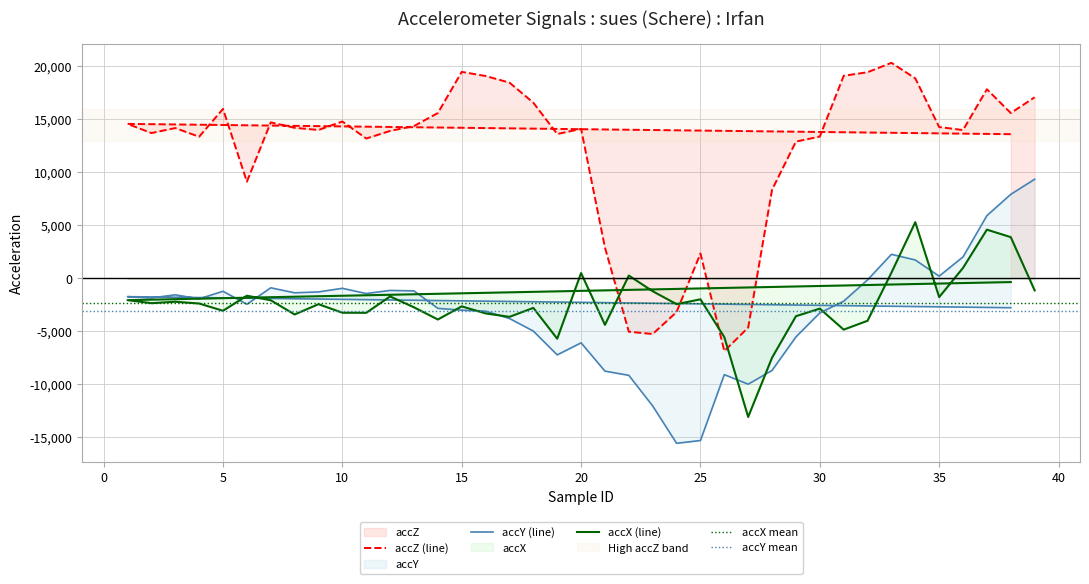

True or false: accY and accZ cross at least once.

False